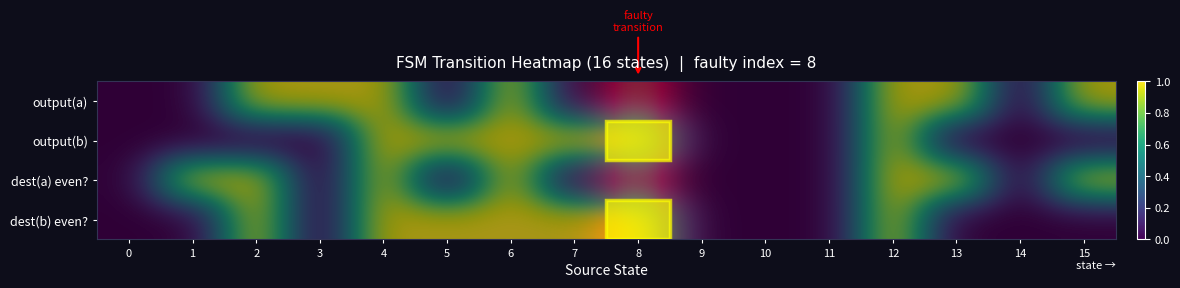

How many output(a) values are between 0 and 1?

16